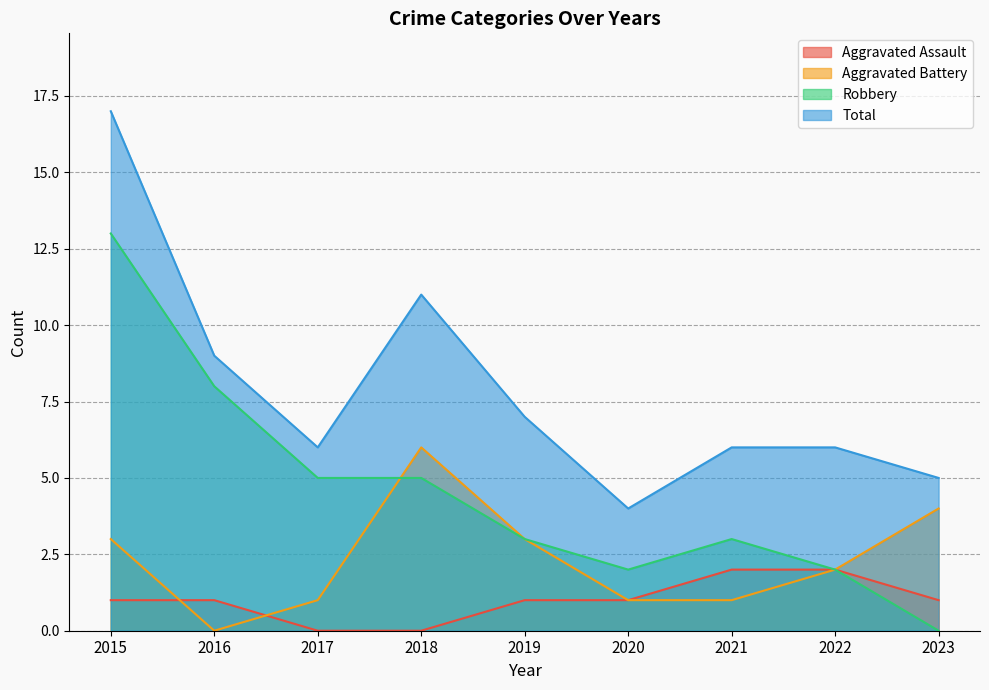

Reading left to right, extract all data points from this chart.

Aggravated Assault: 2015=1	2016=1	2017=0	2018=0	2019=1	2020=1	2021=2	2022=2	2023=1
Aggravated Battery: 2015=3	2016=0	2017=1	2018=6	2019=3	2020=1	2021=1	2022=2	2023=4
Robbery: 2015=13	2016=8	2017=5	2018=5	2019=3	2020=2	2021=3	2022=2	2023=0
Total: 2015=17	2016=9	2017=6	2018=11	2019=7	2020=4	2021=6	2022=6	2023=5